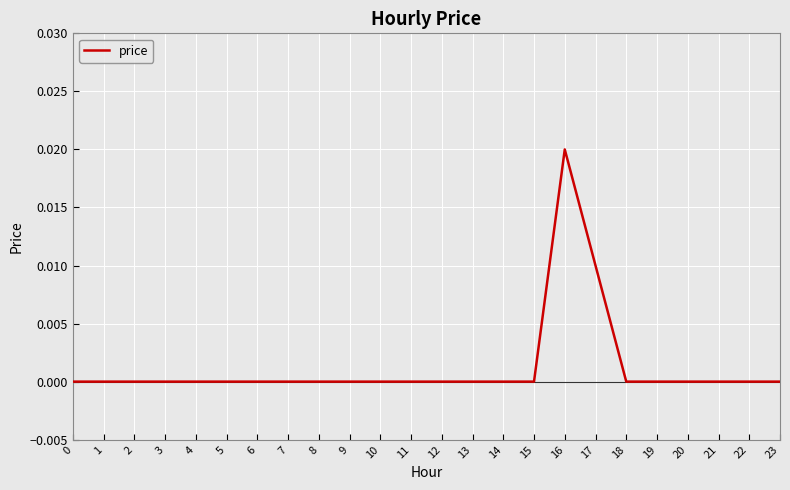

How many lines are shown in the chart?

1